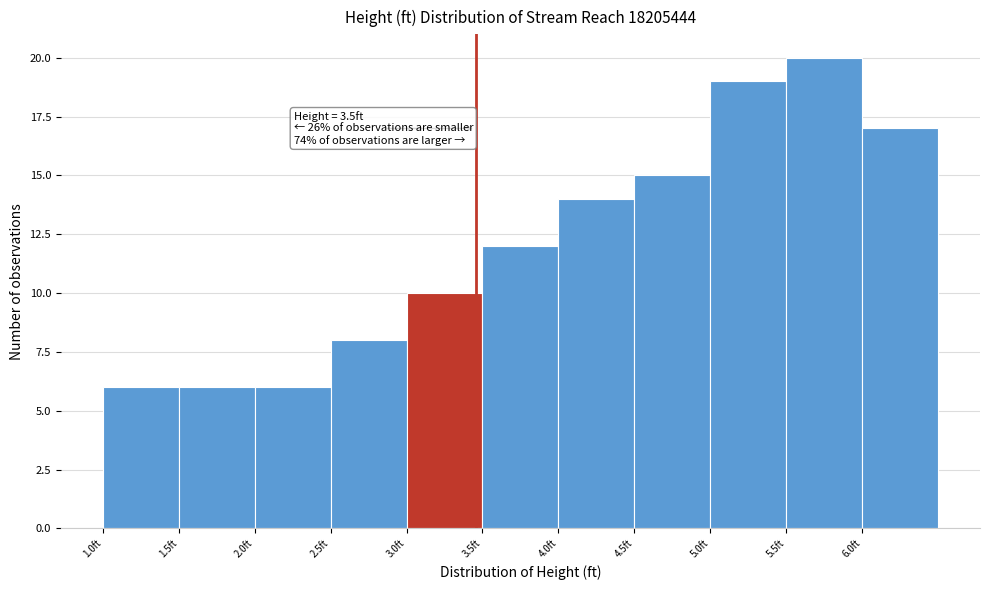

Which range on the x-axis has the tallest bar?

5.55 to 6.05